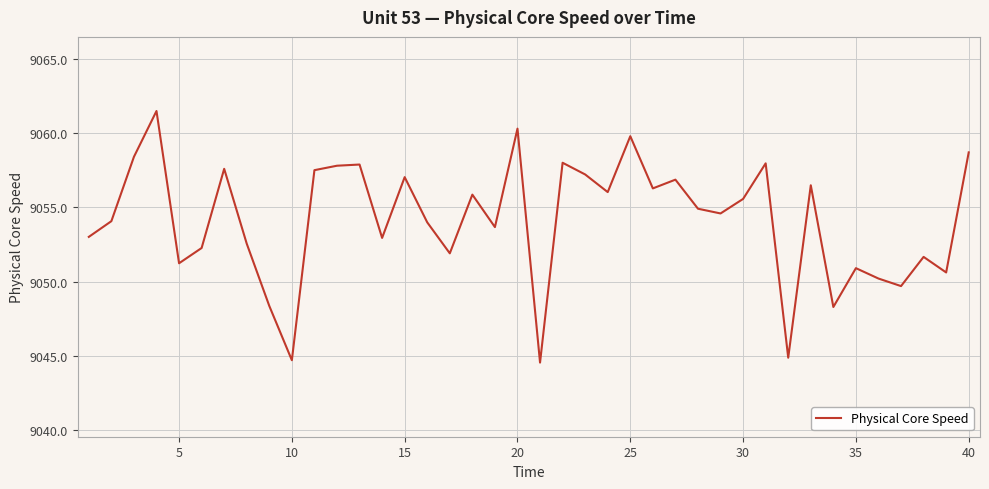

What is the minimum value shown in the chart?

9044.5